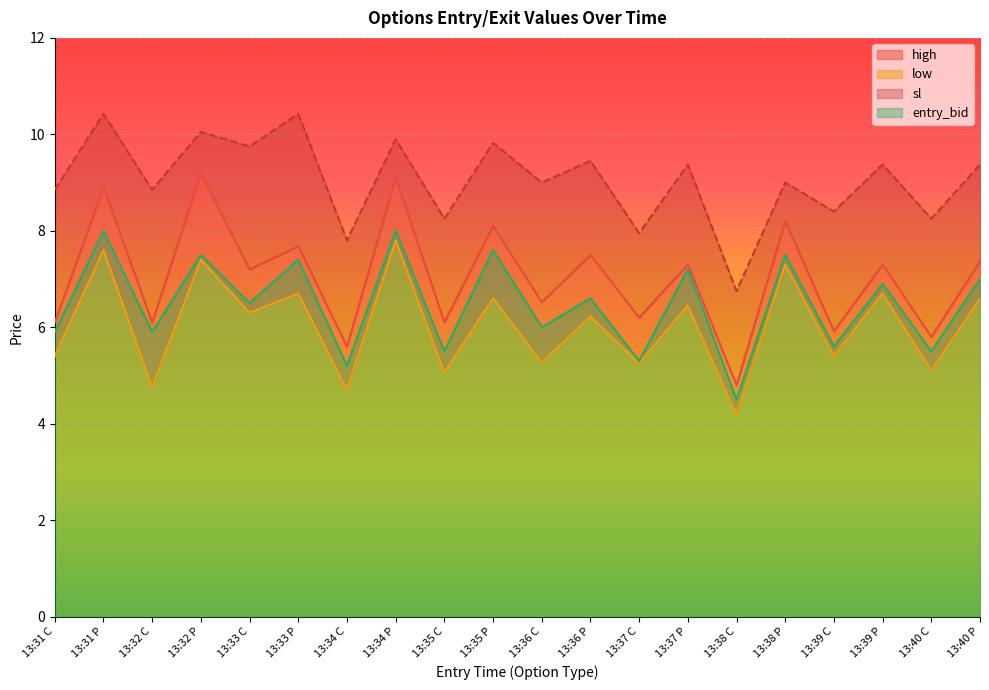

Reading left to right, list all the values displayed in this chart.

high: 13:31 C=6.1	13:31 P=8.9	13:32 C=6.1	13:32 P=9.2	13:33 C=7.2	13:33 P=7.7	13:34 C=5.6	13:34 P=9.1	13:35 C=6.1	13:35 P=8.1	13:36 C=6.5	13:36 P=7.5	13:37 C=6.2	13:37 P=7.3	13:38 C=4.8	13:38 P=8.2	13:39 C=5.9	13:39 P=7.3	13:40 C=5.8	13:40 P=7.4
low: 13:31 C=5.4	13:31 P=7.6	13:32 C=4.8	13:32 P=7.4	13:33 C=6.3	13:33 P=6.7	13:34 C=4.7	13:34 P=7.8	13:35 C=5.1	13:35 P=6.6	13:36 C=5.3	13:36 P=6.2	13:37 C=5.2	13:37 P=6.5	13:38 C=4.2	13:38 P=7.3	13:39 C=5.4	13:39 P=6.7	13:40 C=5.1	13:40 P=6.6
entry_bid: 13:31 C=5.9	13:31 P=8.0	13:32 C=5.9	13:32 P=7.5	13:33 C=6.5	13:33 P=7.4	13:34 C=5.2	13:34 P=8.0	13:35 C=5.5	13:35 P=7.6	13:36 C=6.0	13:36 P=6.6	13:37 C=5.3	13:37 P=7.2	13:38 C=4.5	13:38 P=7.5	13:39 C=5.6	13:39 P=6.9	13:40 C=5.5	13:40 P=7.0
sl: 13:31 C=8.8	13:31 P=10.4	13:32 C=8.8	13:32 P=10.1	13:33 C=9.8	13:33 P=10.4	13:34 C=7.8	13:34 P=9.9	13:35 C=8.2	13:35 P=9.8	13:36 C=9.0	13:36 P=9.4	13:37 C=8.0	13:37 P=9.4	13:38 C=6.8	13:38 P=9.0	13:39 C=8.4	13:39 P=9.4	13:40 C=8.2	13:40 P=9.4